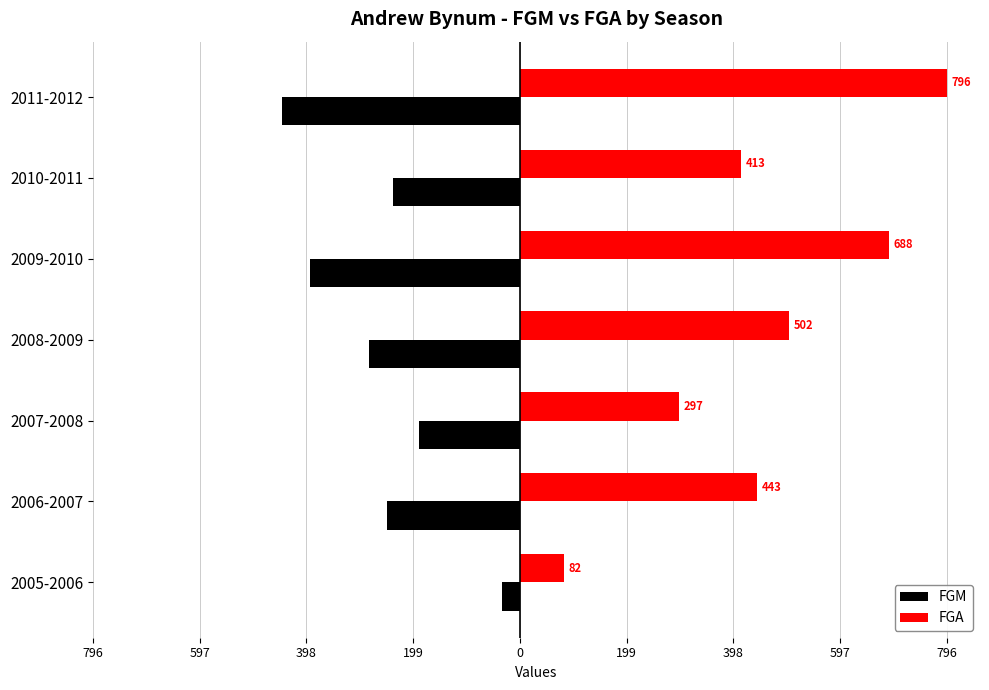

What are all the series names shown in the legend?

FGM, FGA